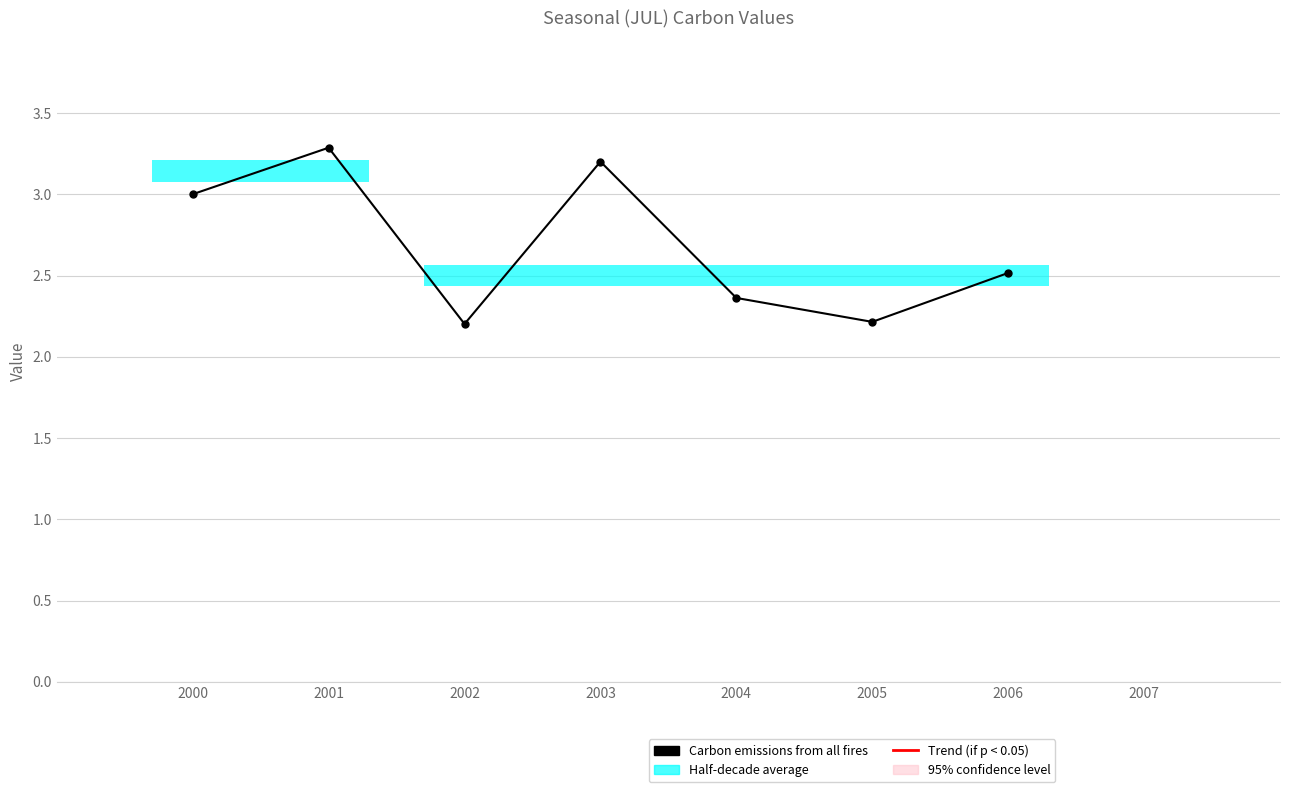

Read the value at 2001.

3.3